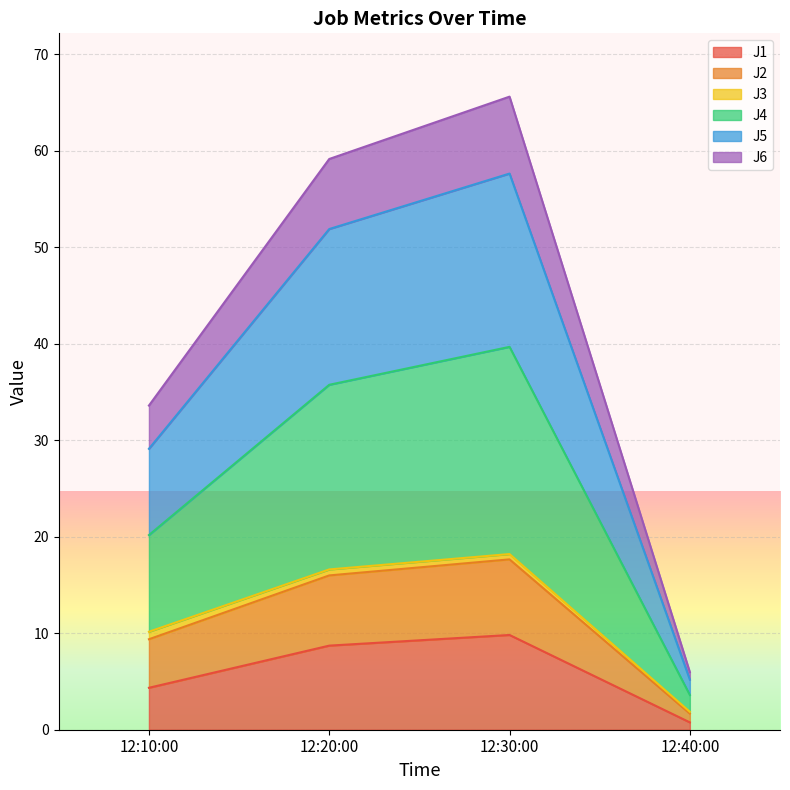

What is the maximum value for J1?

9.8